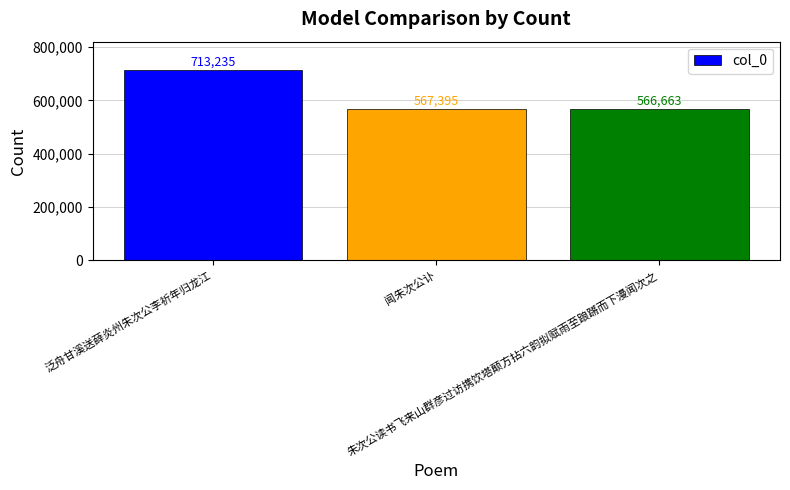

At which label does the data first exceed 567395?

泛舟甘溪送薛炎州朱次公李祈年归龙江